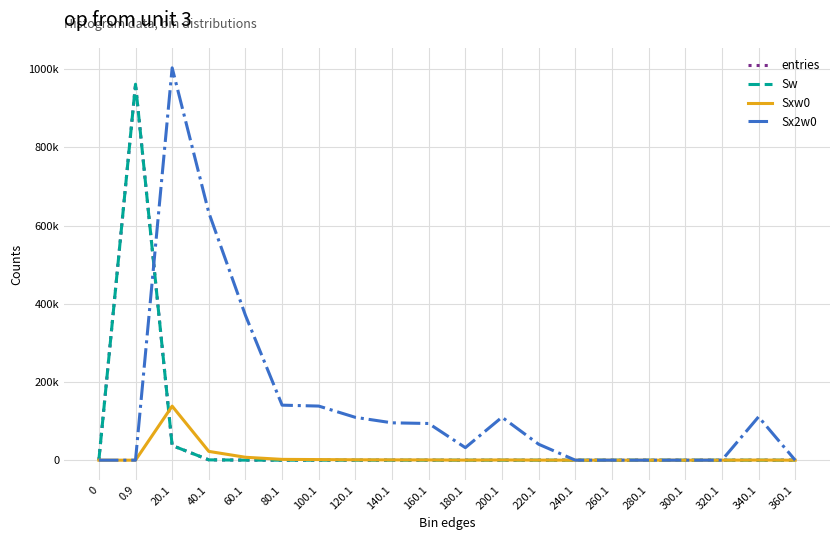

True or false: entries has more than 0 points higher than both neighbors.

True